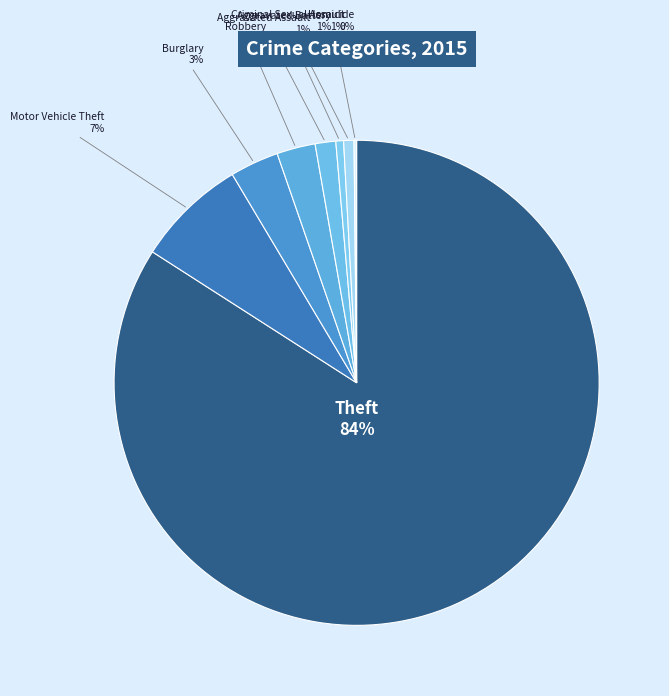

Rank the categories by value from highest to lowest.

Theft, Motor Vehicle Theft, Burglary, Robbery, Aggravated Assault, Criminal Sexual Assault, Aggravated Battery, Homicide, Arson